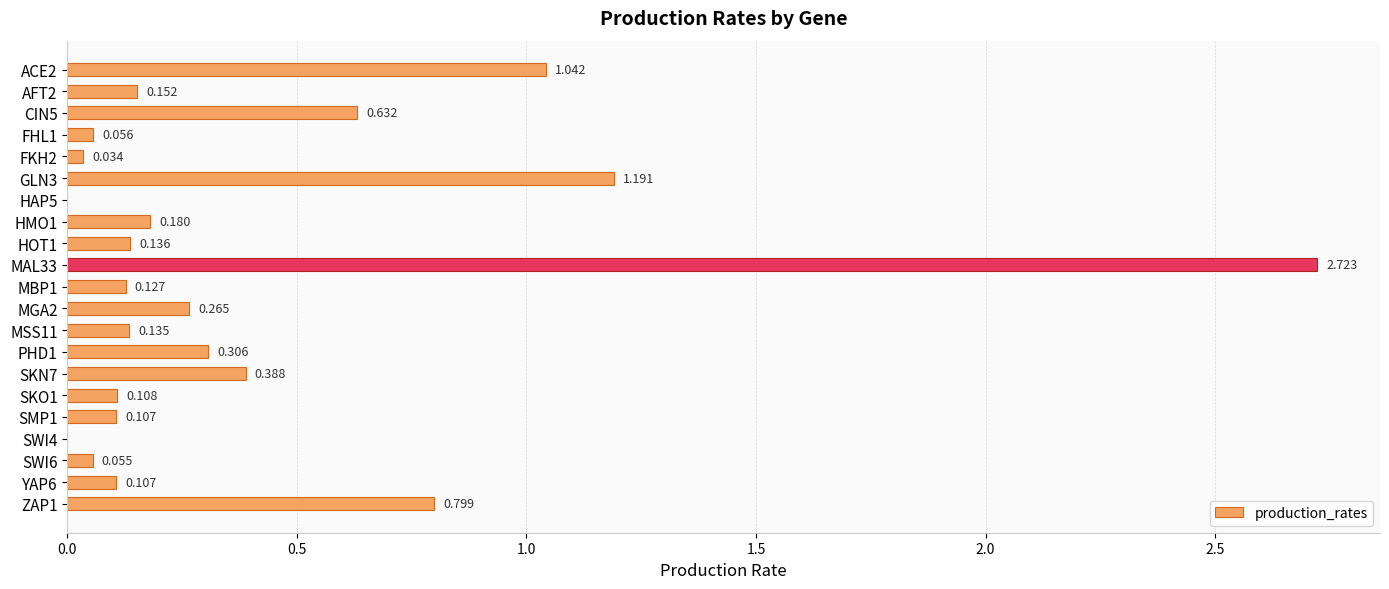

How many positive values are there?

19